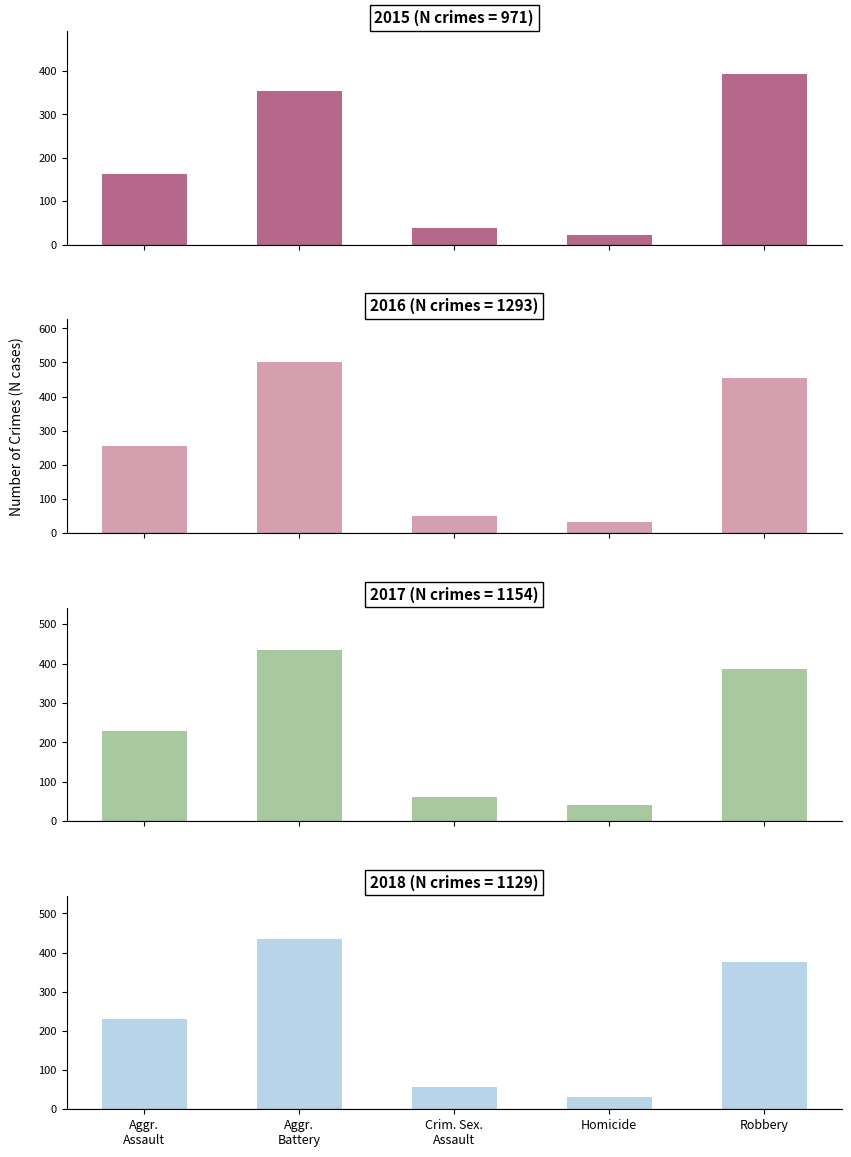

The 2016 series shows 49 at Crim. Sex. Assault. True or false?

True